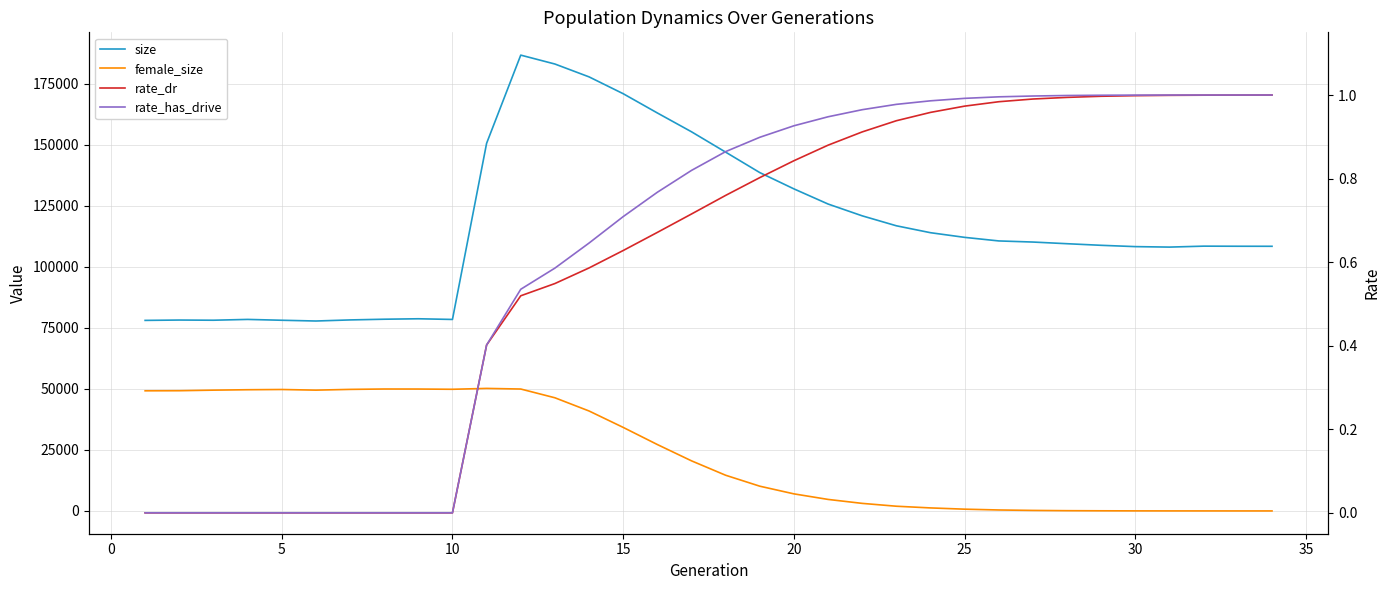

Which series has the largest range (max minus min)?

size